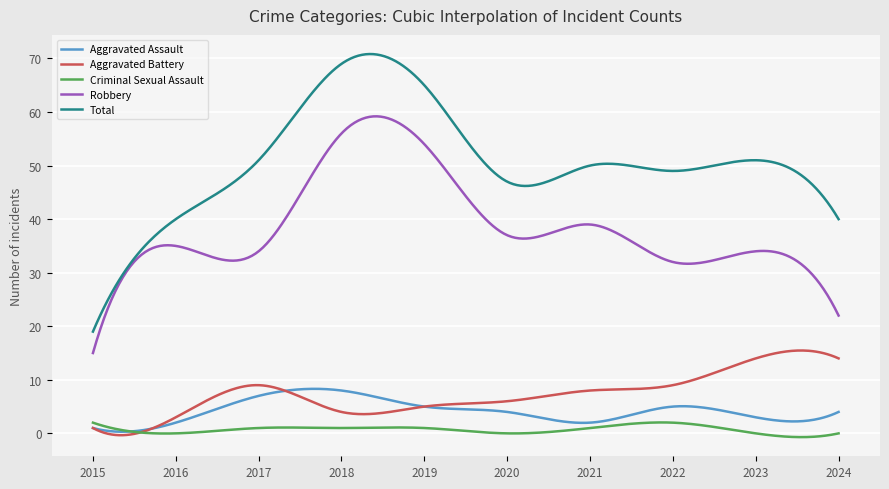

What is the maximum value shown in the chart?

70.8